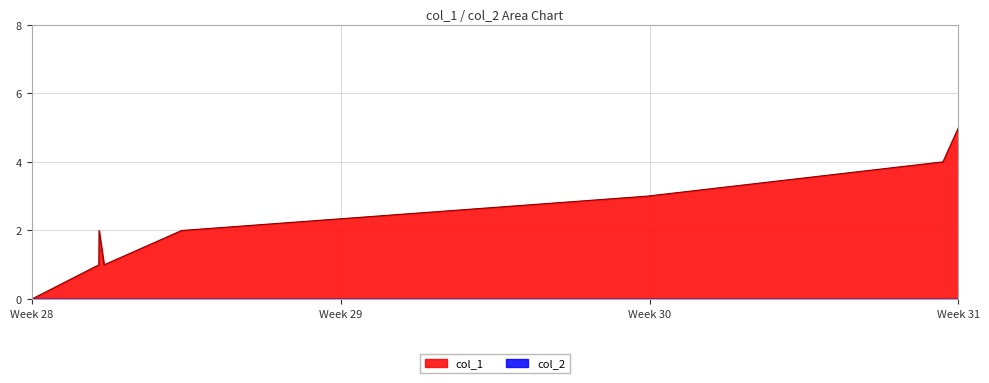

Which category has the highest value across all series?

Week 31